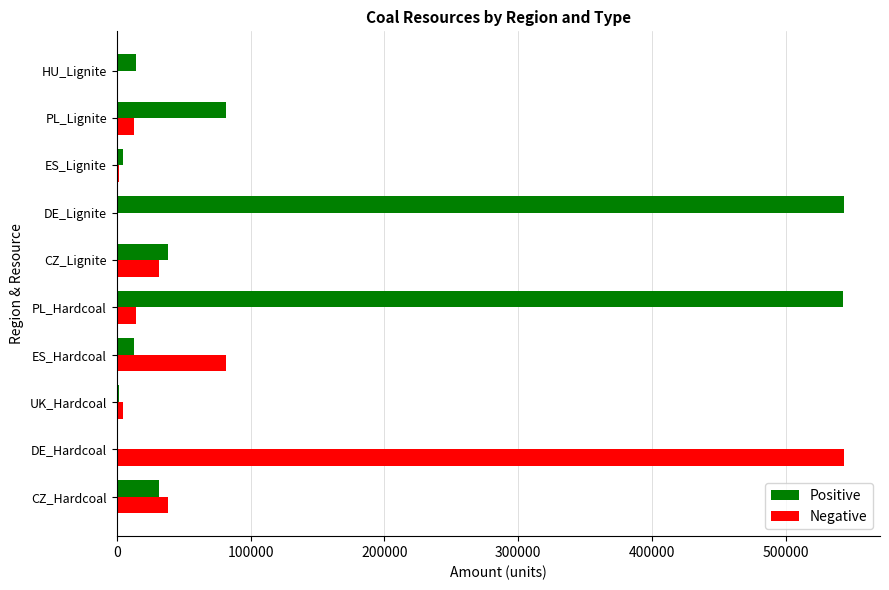

What is the total value across all series at PL_Hardcoal?

556865.0